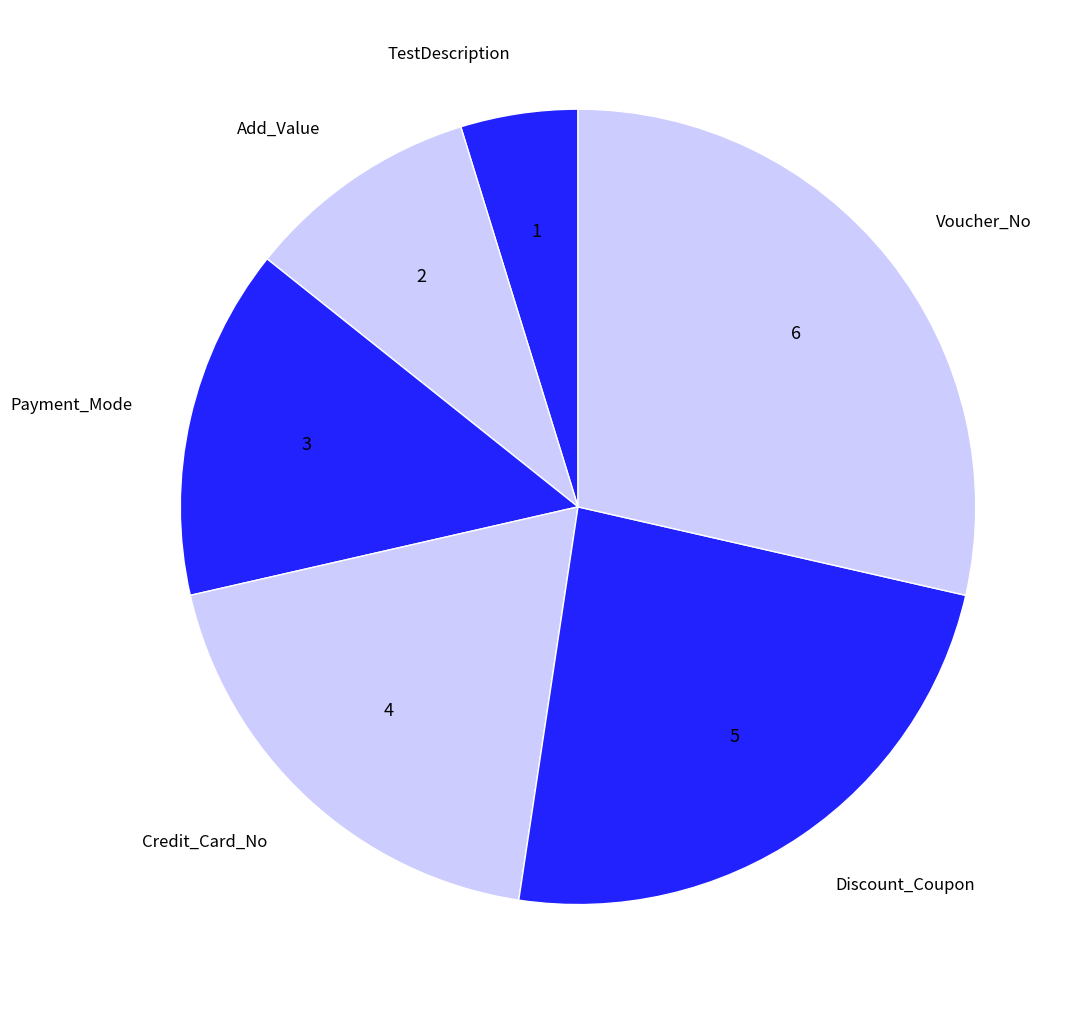

How many segments does this pie chart have?

6